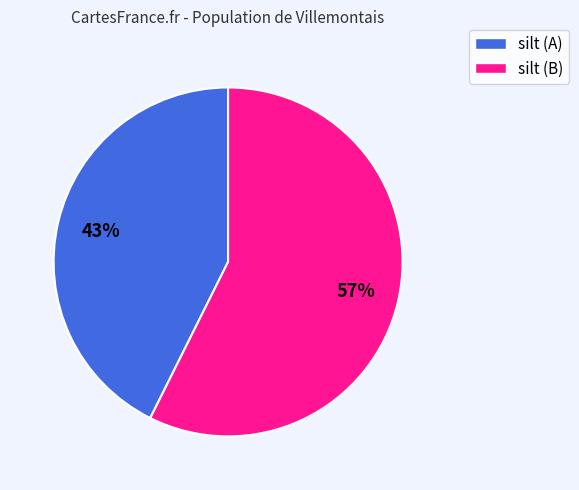

How many slices are in this pie chart?

2